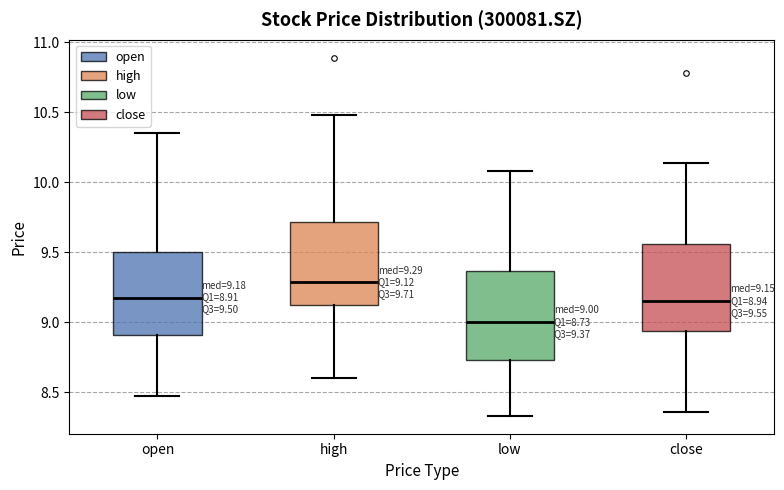

Which box's median line is the lowest?

low